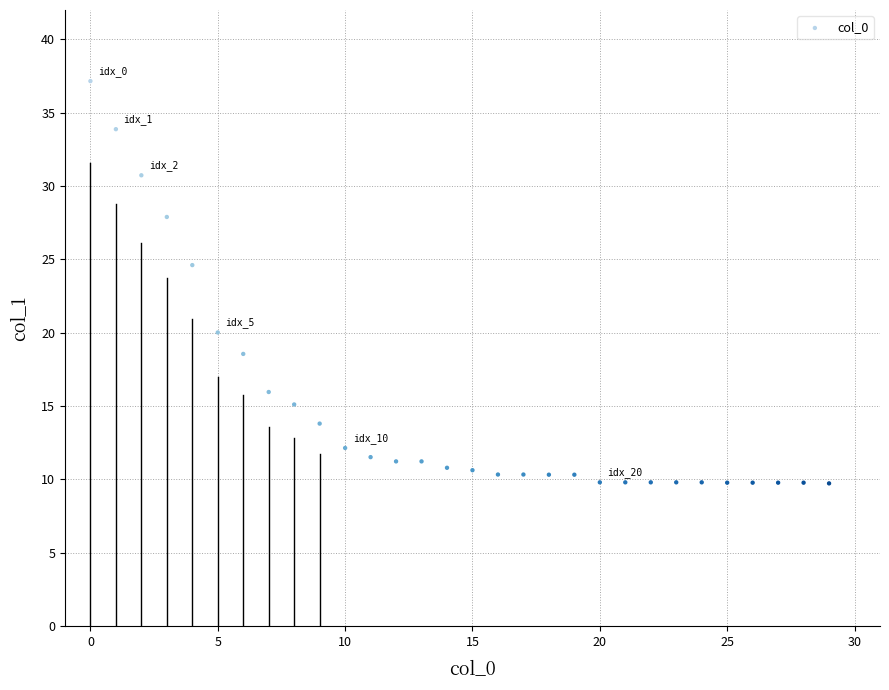

What is the range of Y values (max minus min)?

27.4